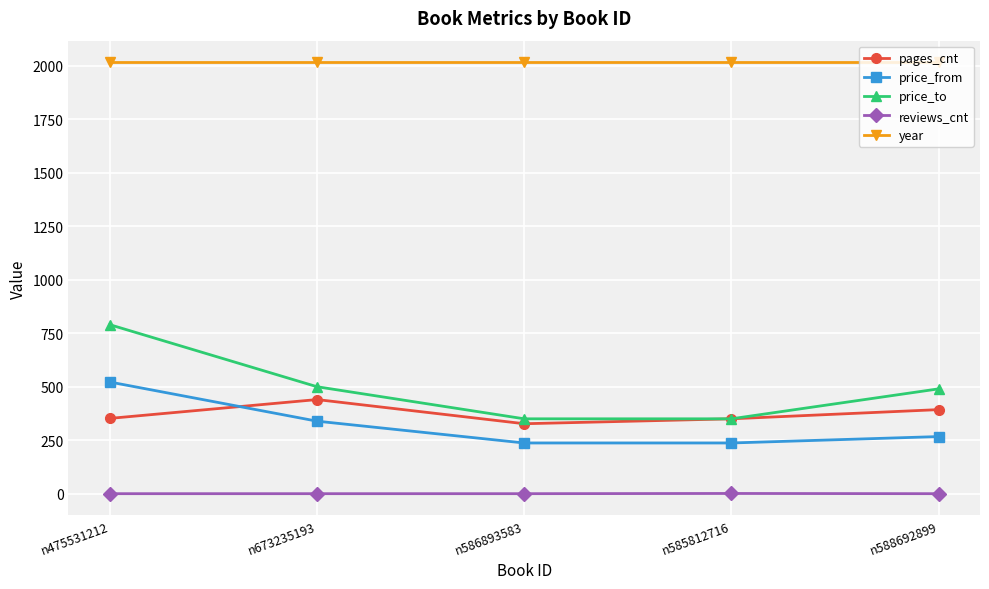

How many lines are shown in the chart?

5